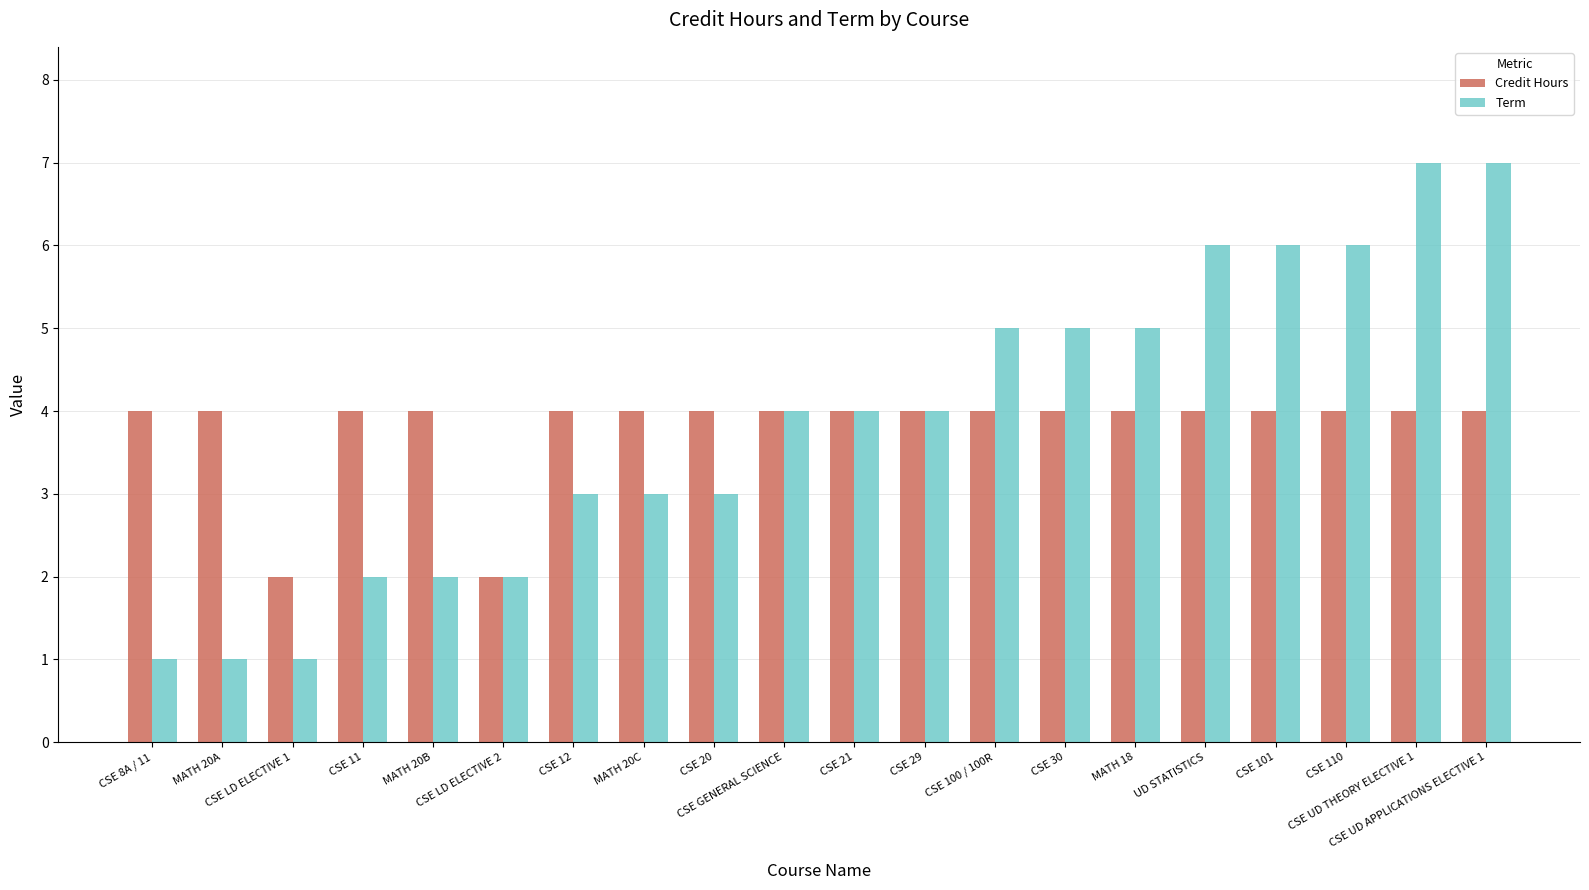

Reading right to left, what are all the values shown in this chart?

Credit Hours: 4	4	4	4	4	4	4	4	4	4	4	4	4	4	2	4	4	2	4	4
Term: 7	7	6	6	6	5	5	5	4	4	4	3	3	3	2	2	2	1	1	1